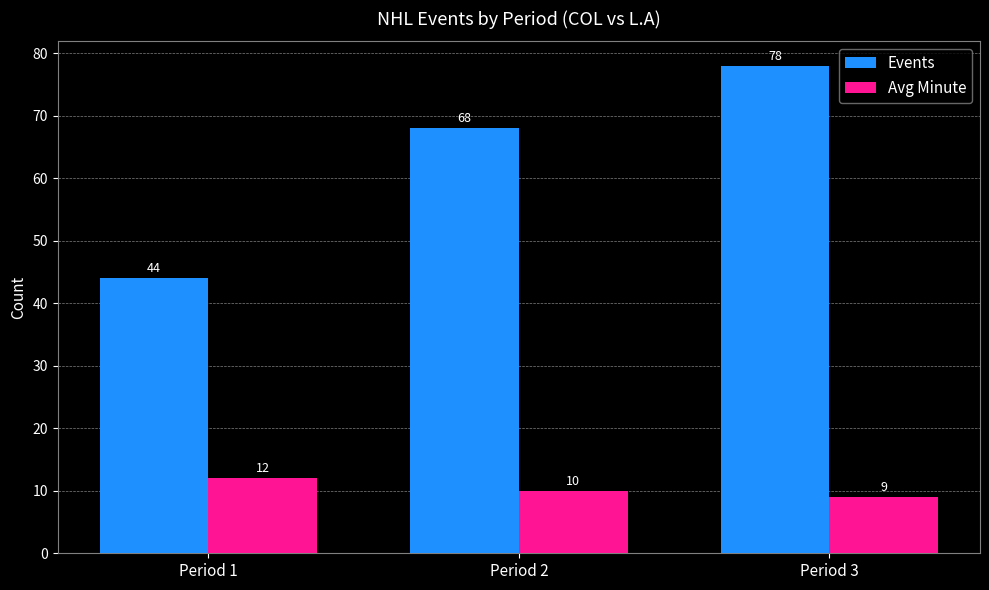

Rank the series by their maximum value, from lowest to highest.

Avg Minute, Events